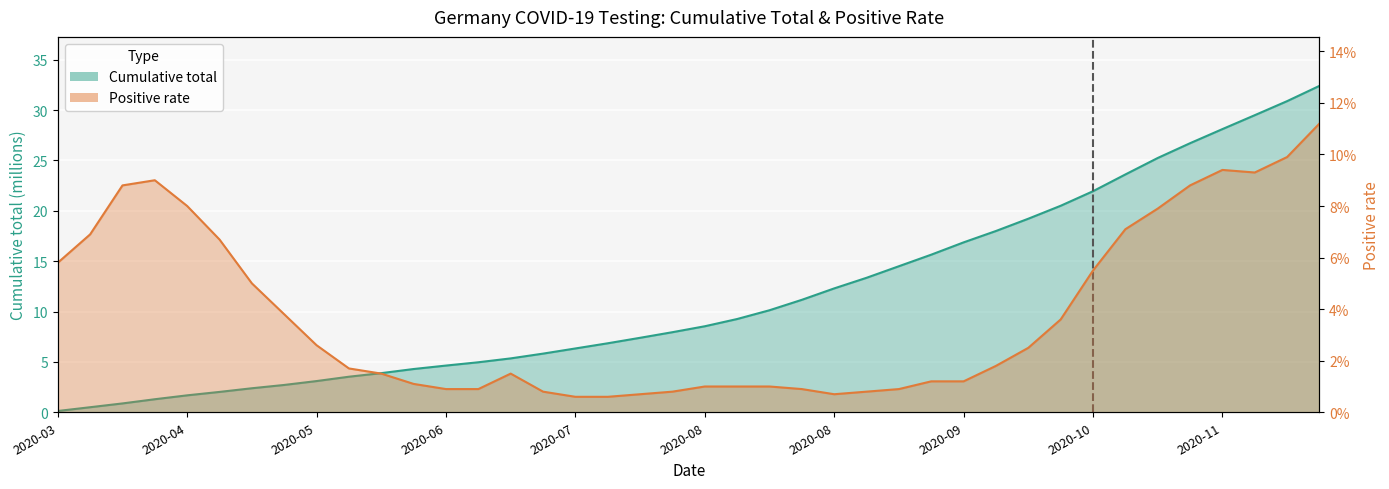

What are all the series names shown in the legend?

Cumulative total, Positive rate